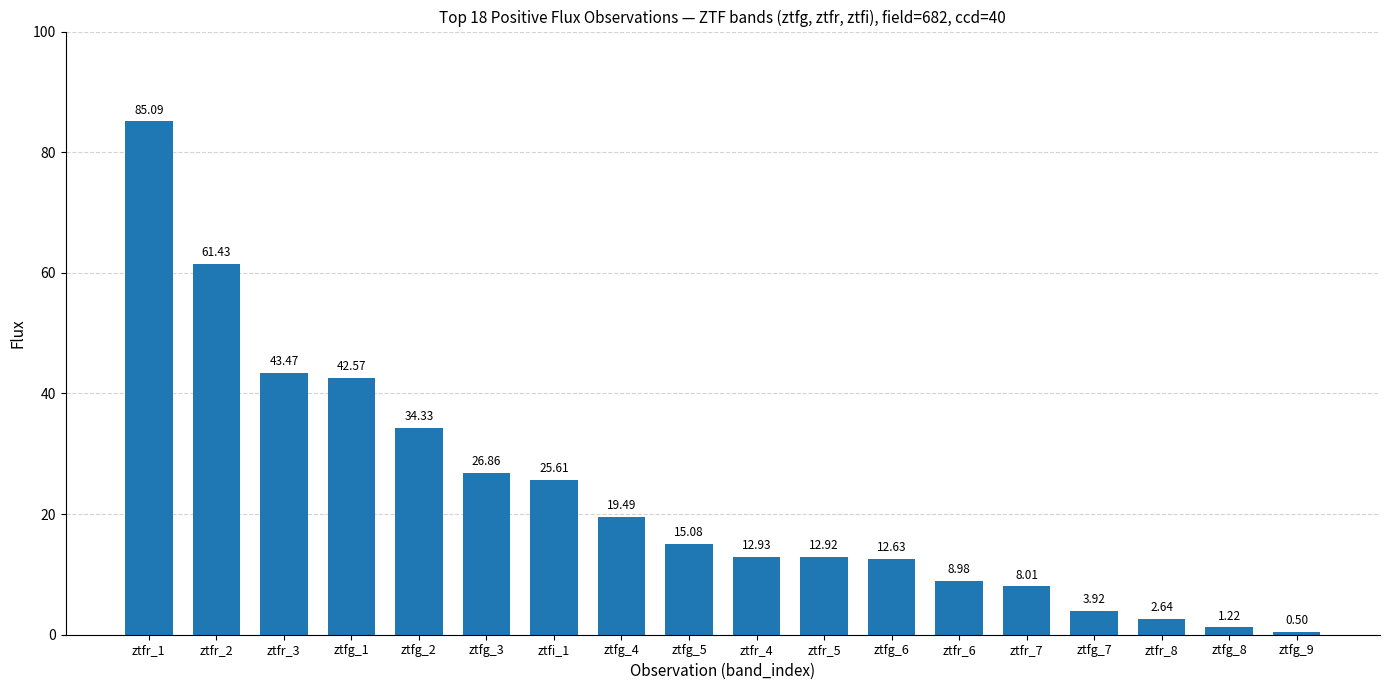

Is it true that the value at ztfr_2 is 61.4?

True